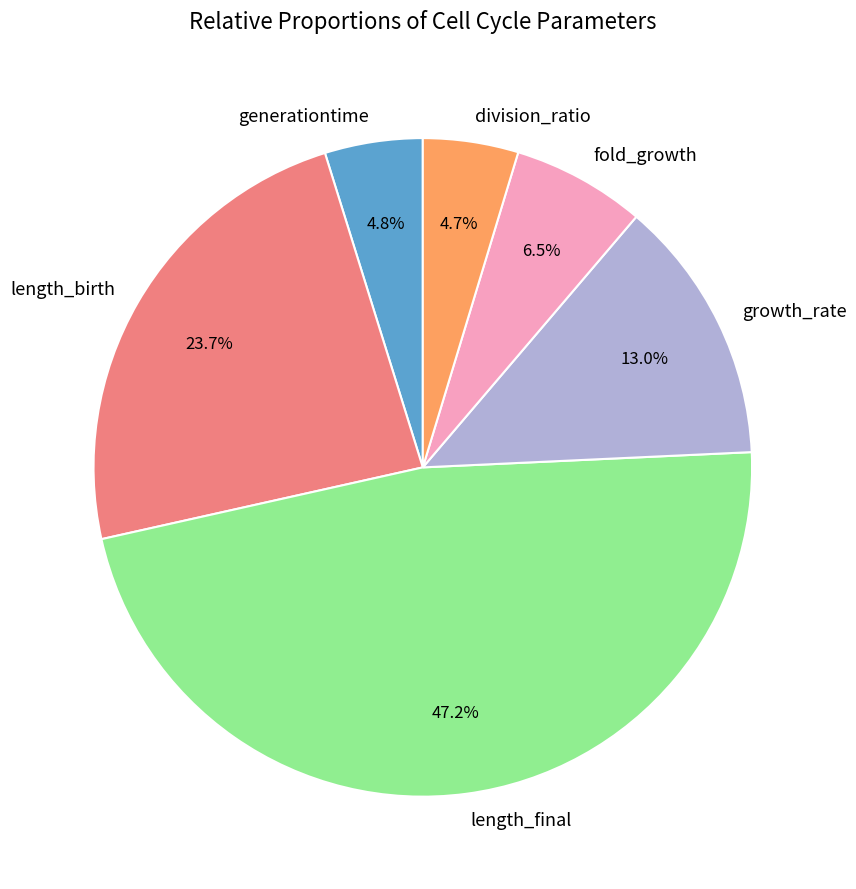

Between length_final and fold_growth, which is larger?

length_final